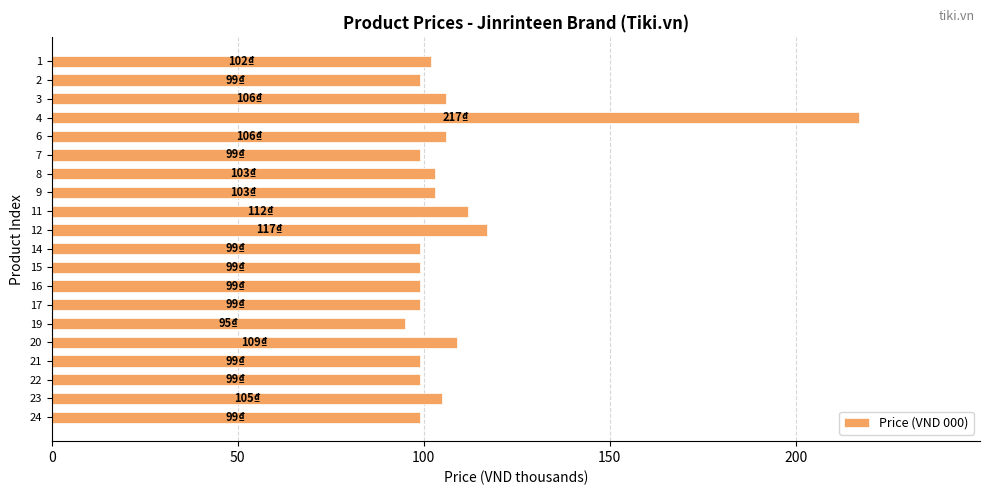

What is the difference between the maximum and minimum values?

122